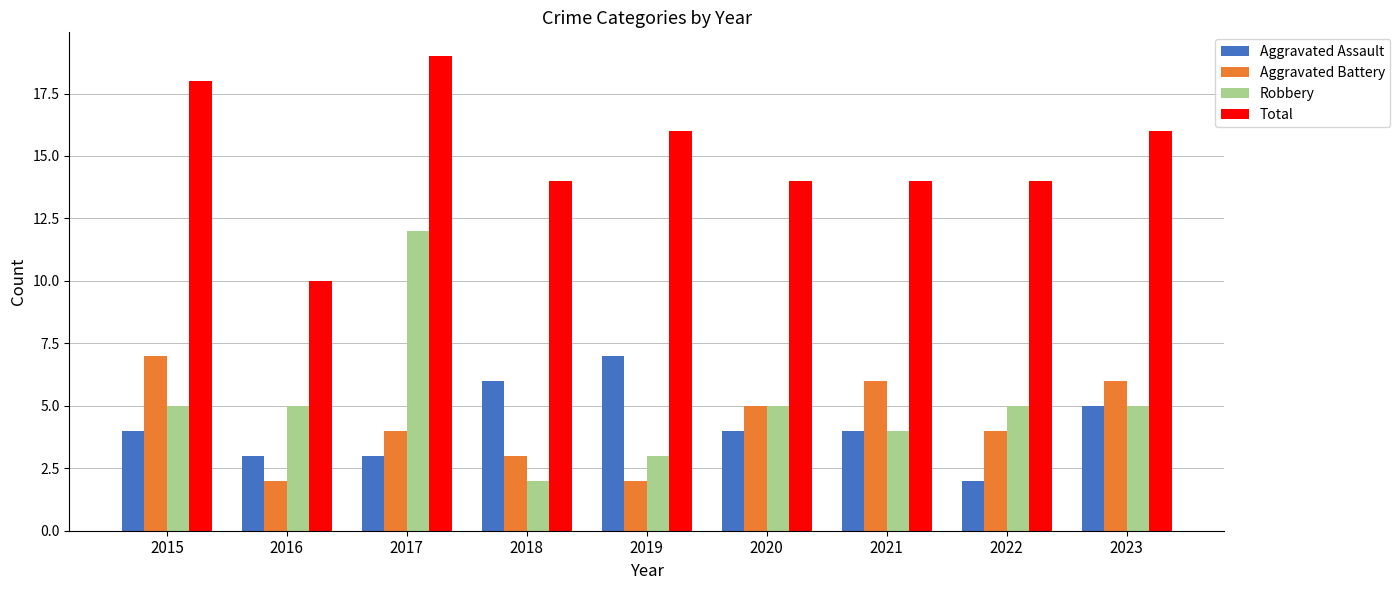

What is the spread (max minus min) of values at 2017?

16